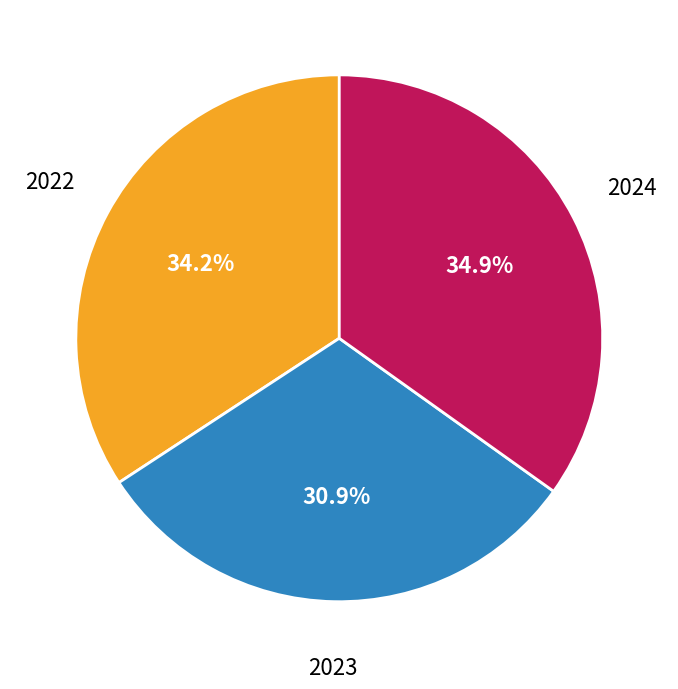

What is the ratio of the value at 2024 to the value at 2023?

1.1